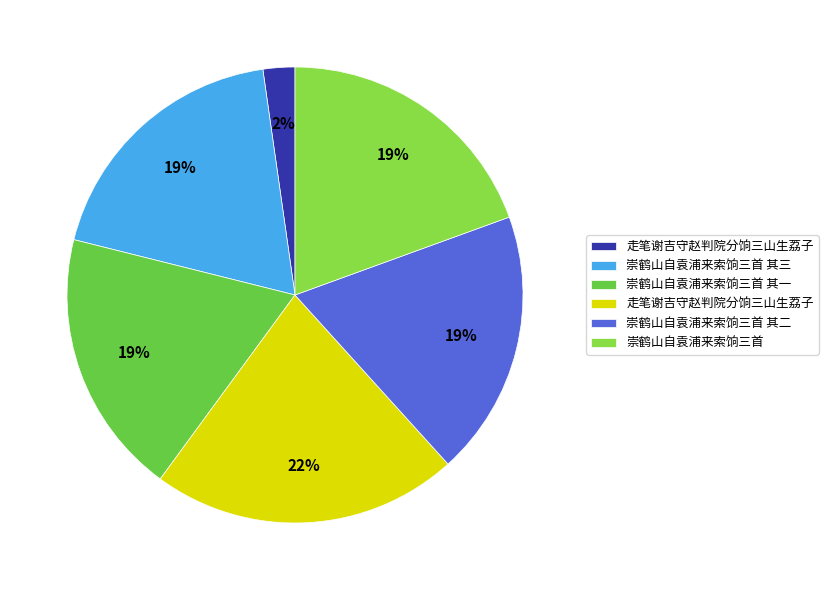

To the nearest percent, what is the average slice percentage?

17%